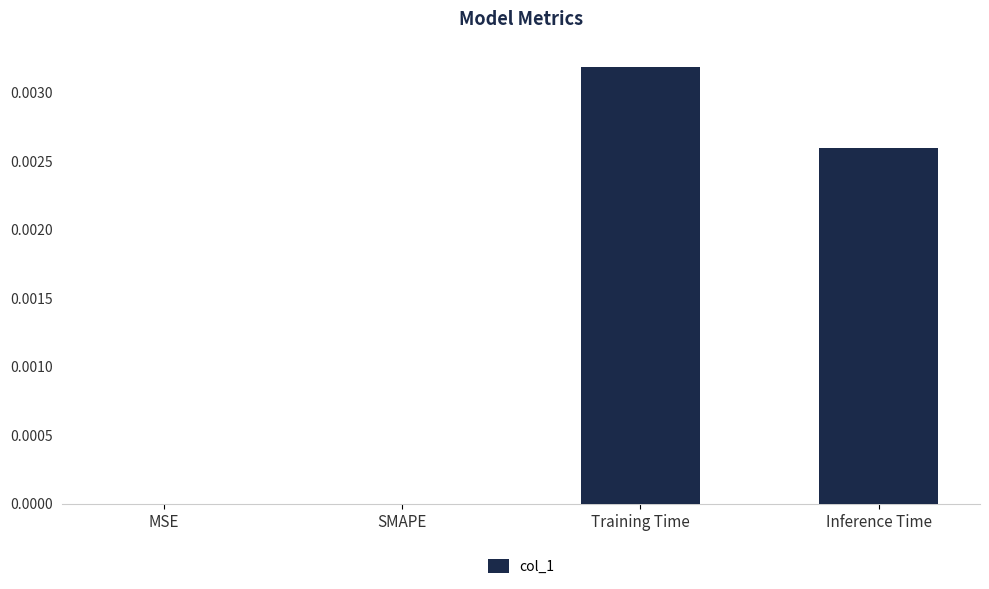

At which category does the chart reach its peak across all series?

Training Time